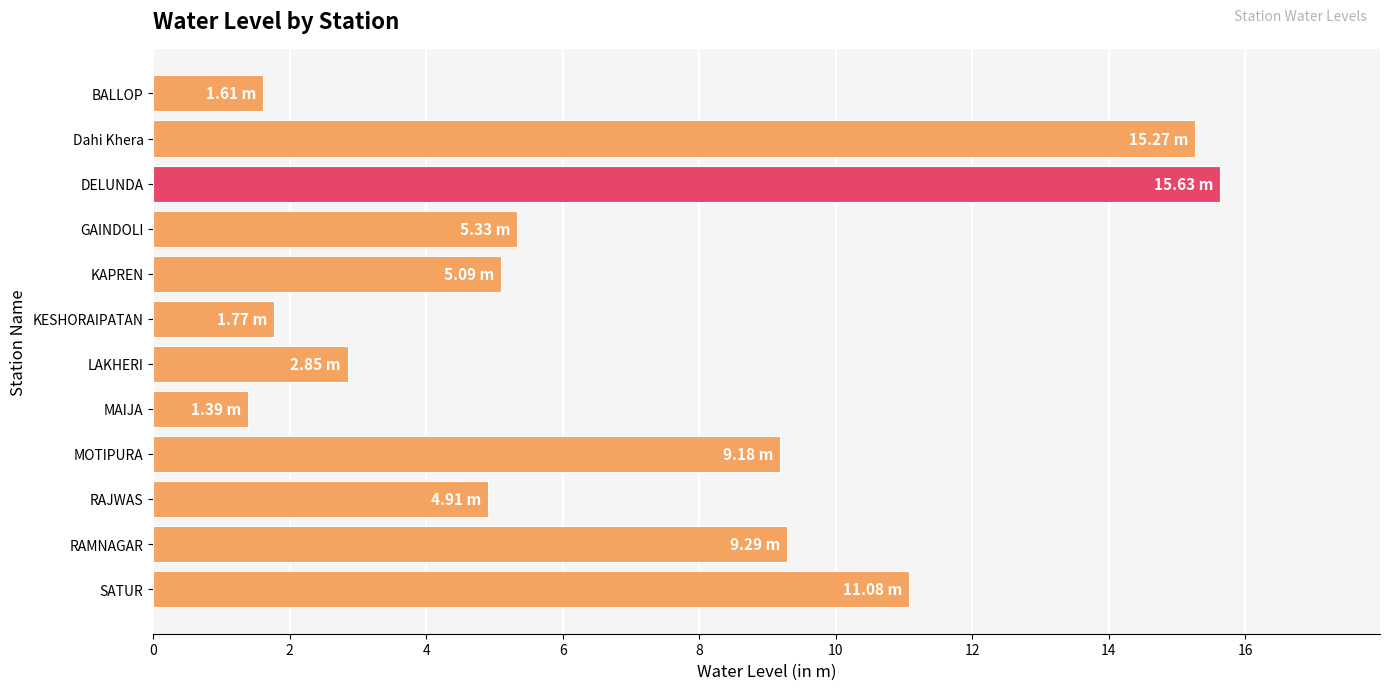

What is the average value?

7.0